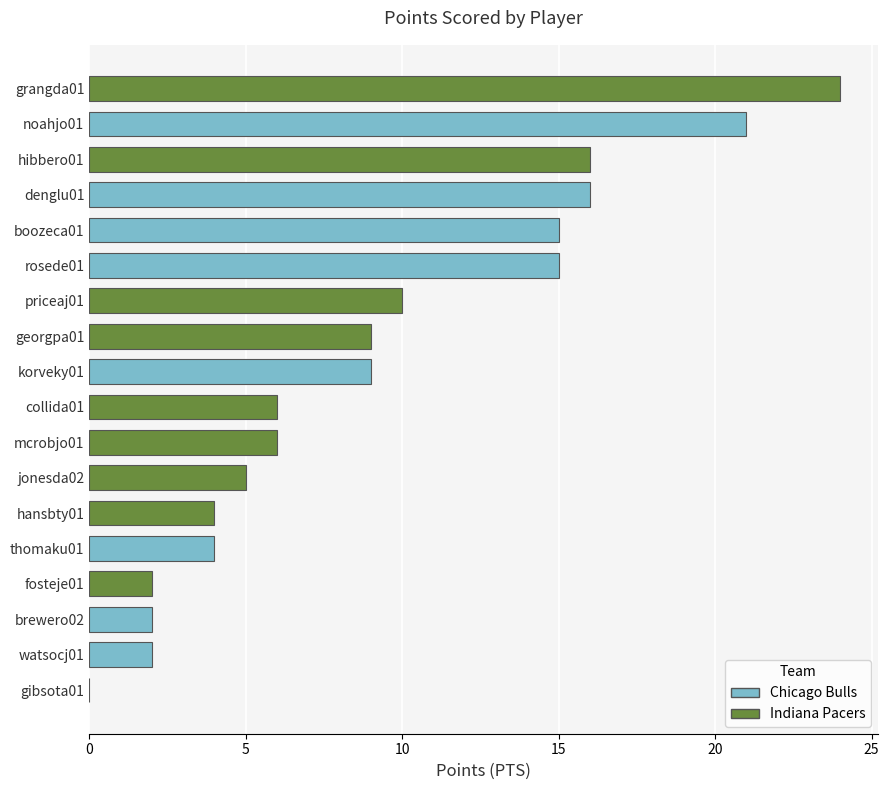

Is it true that the value at watsocj01 is 2?

True